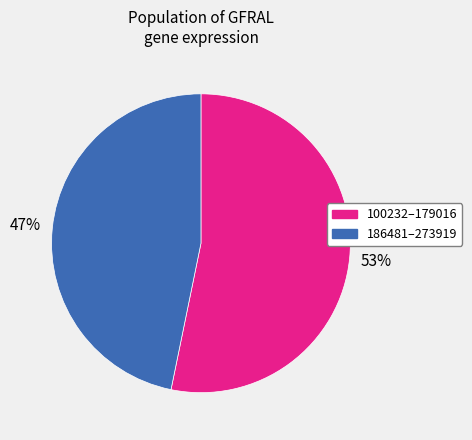

Between 186481–273919 and 100232–179016, which is larger?

100232–179016